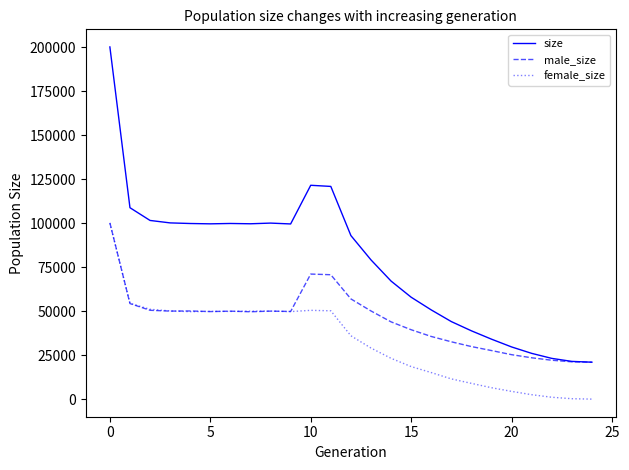

What is the lowest value of the size series?

21000